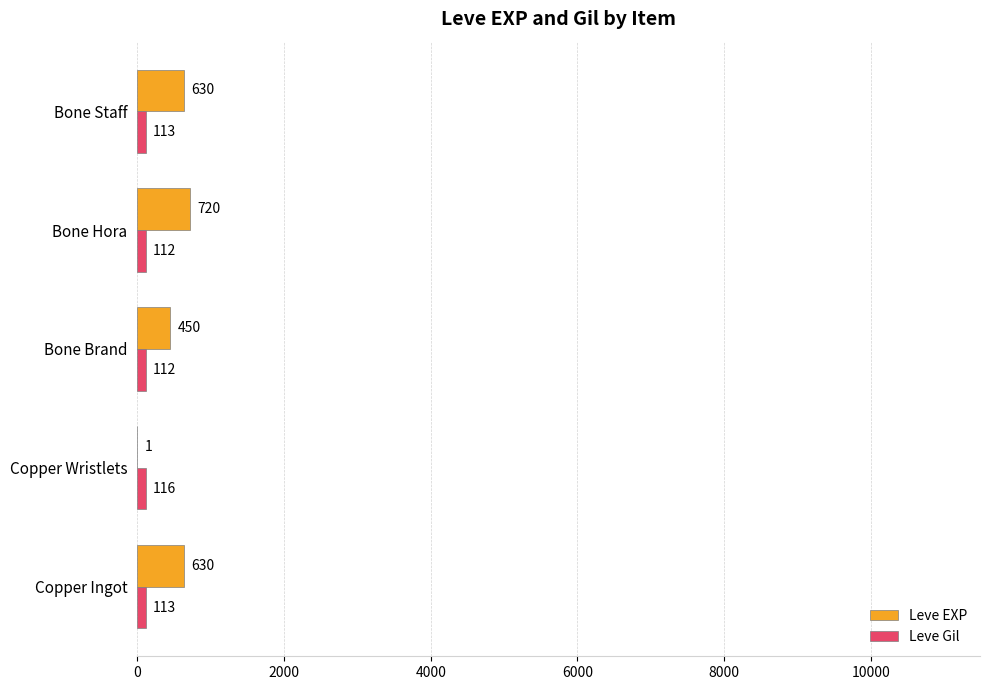

What is the sum of the Leve Gil values at Bone Brand and Copper Wristlets?

228